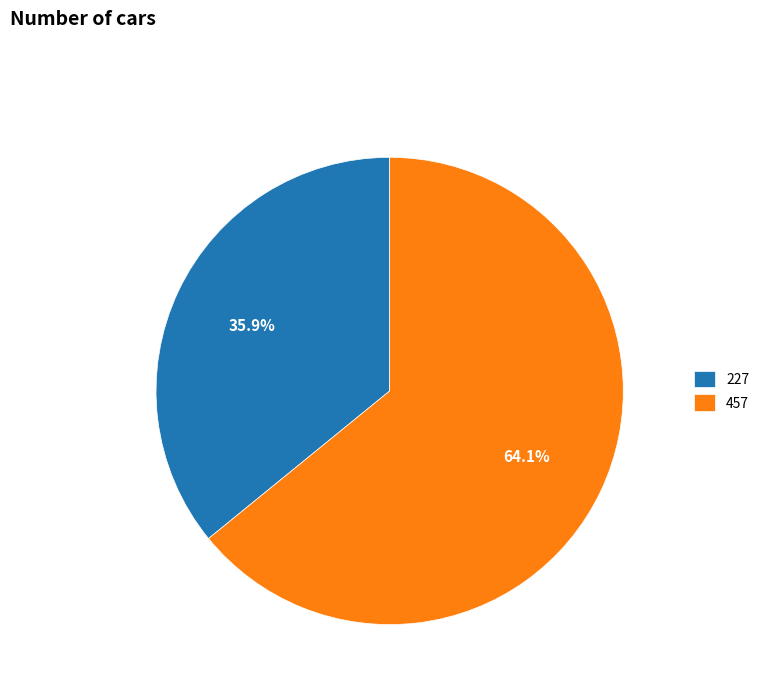

To the nearest percent, what portion does 457 represent?

64%